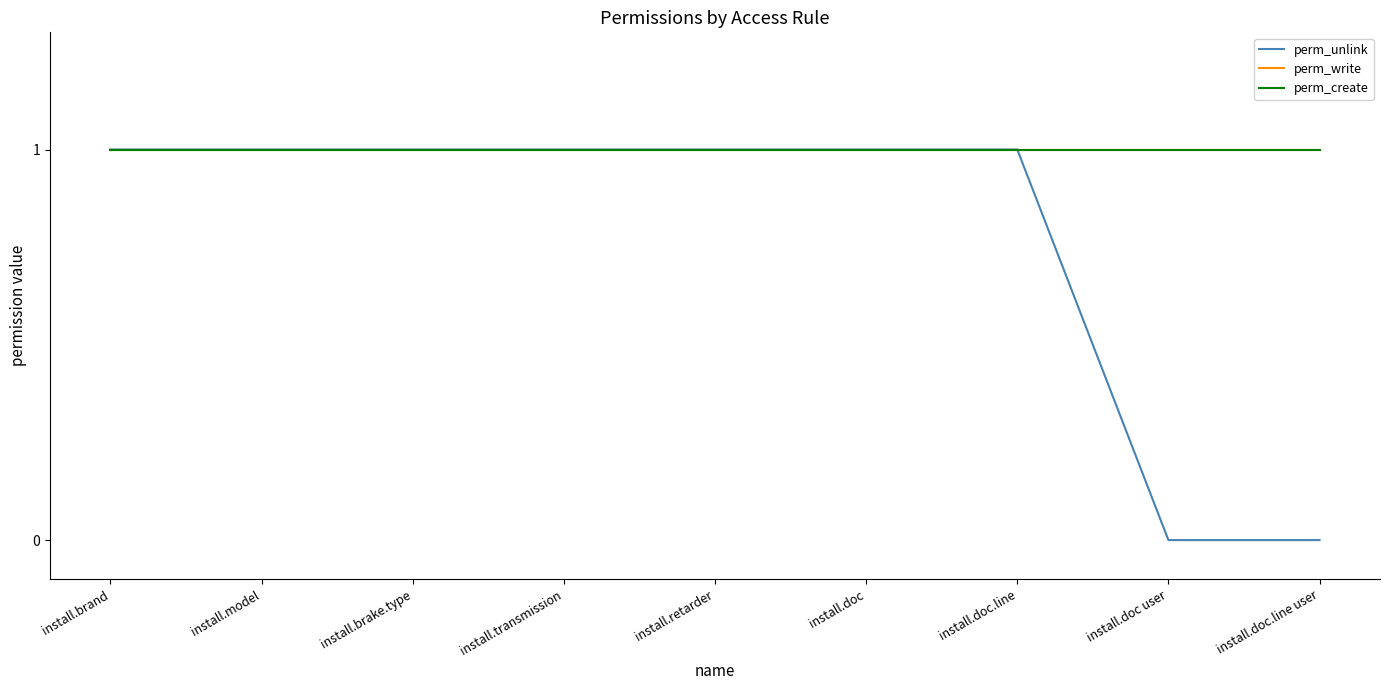

Does the chart have visible grid lines?

No